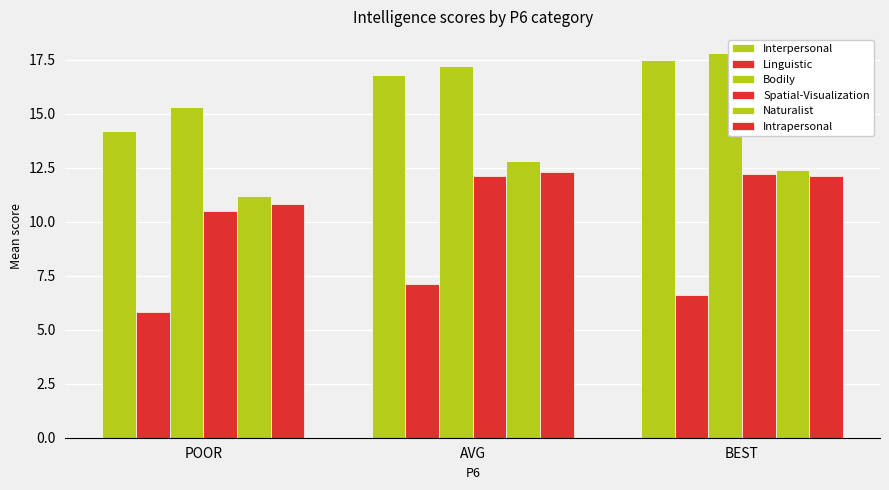

What is the sum of all Linguistic values?

19.5